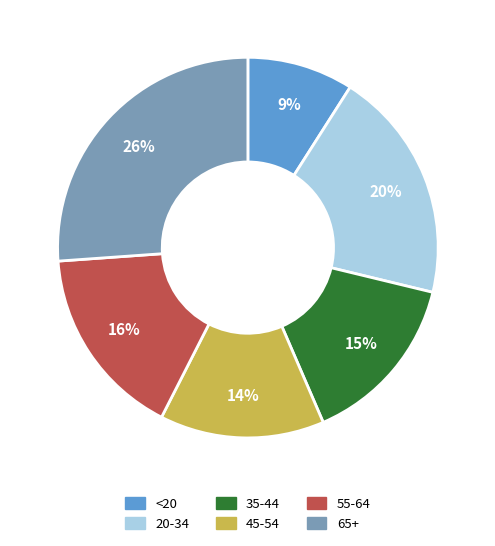

Is it true that 35-44 is 6% of the pie?

False